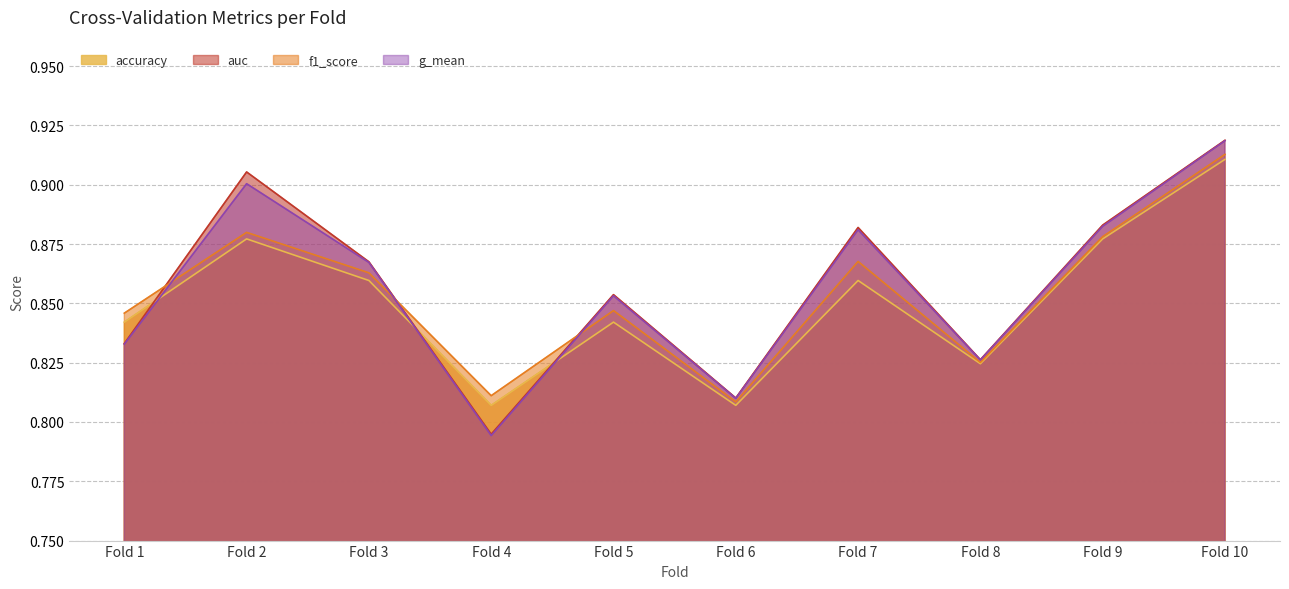

Between which two adjacent categories do accuracy and auc first intersect?

Fold 1 and Fold 2